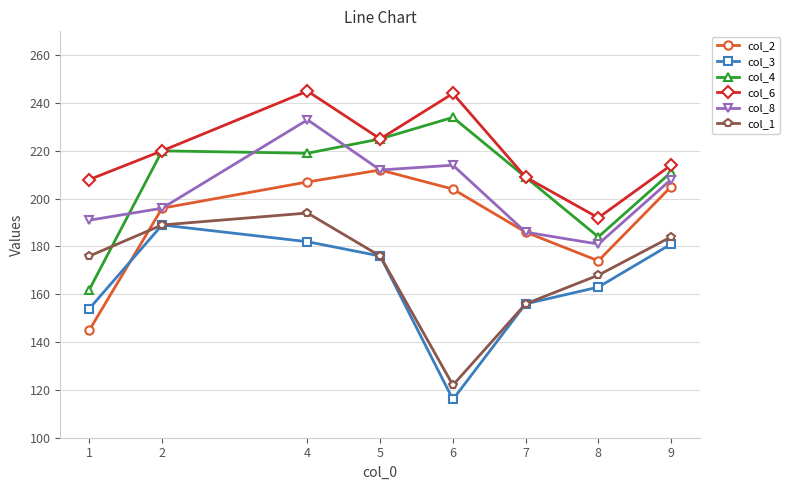

At which category is the sum across all series the highest?

4